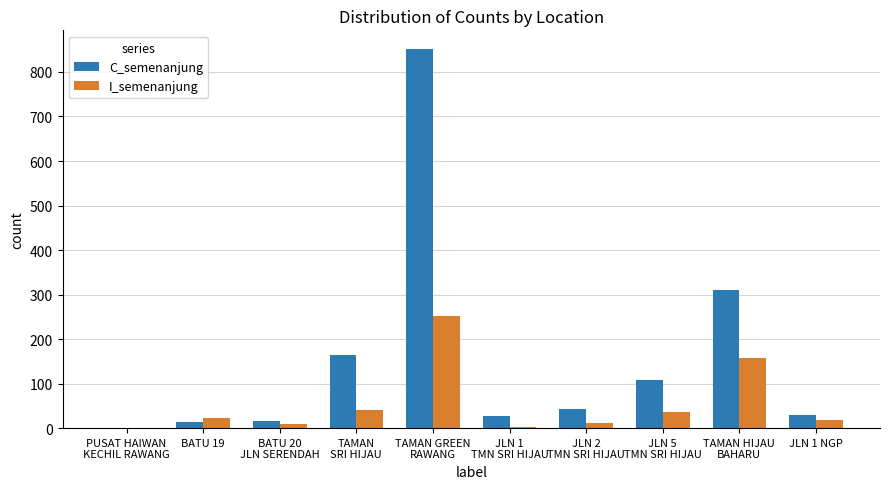

Which series has the largest total across all categories?

C_semenanjung